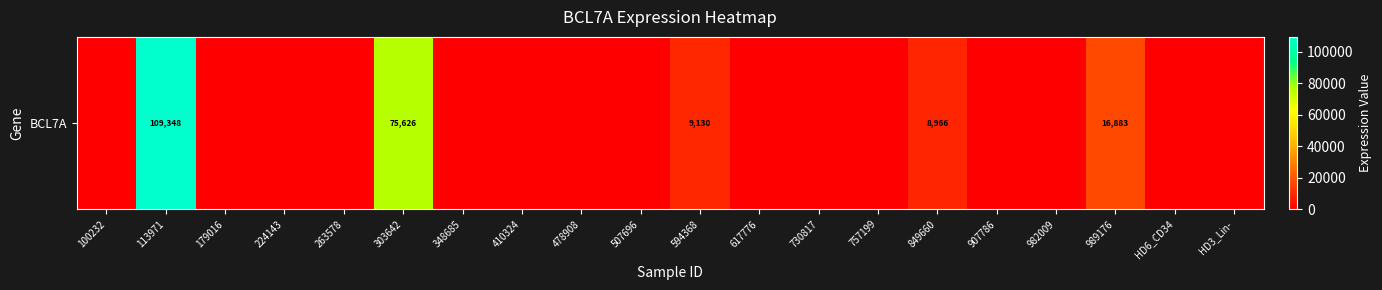

What is the maximum value shown in the chart?

109348